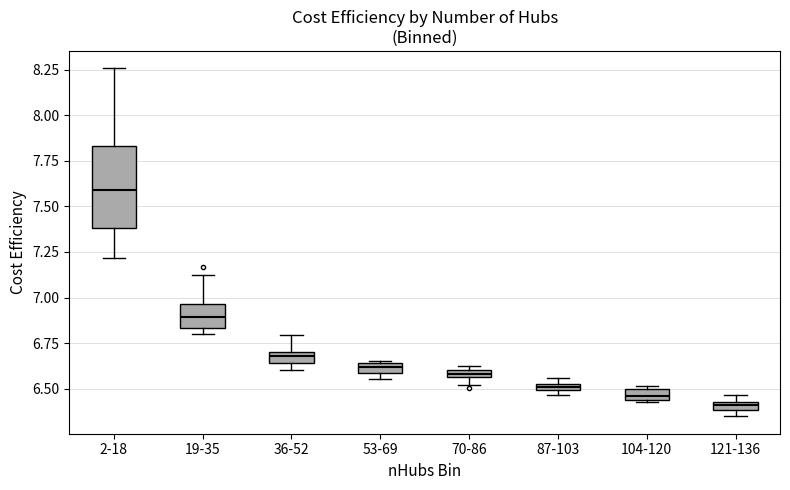

Where is the upper edge of the box for 53-69 on the y-axis? The values are not printed on the chart, so give them approximately, as read against the axis.

6.65